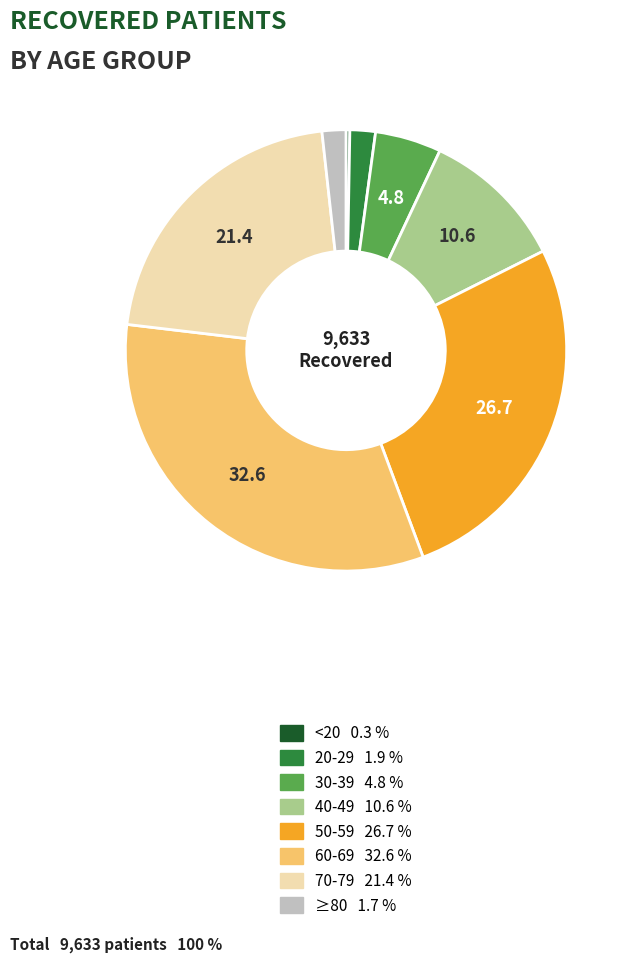

Is there any slice that represents more than half of the pie?

No